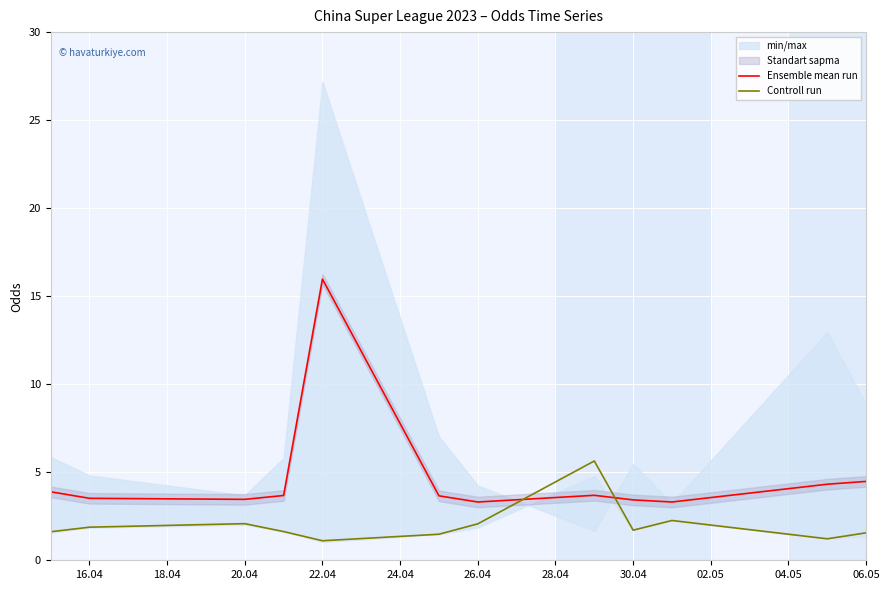

What is the minimum value for Ensemble mean run?

3.3